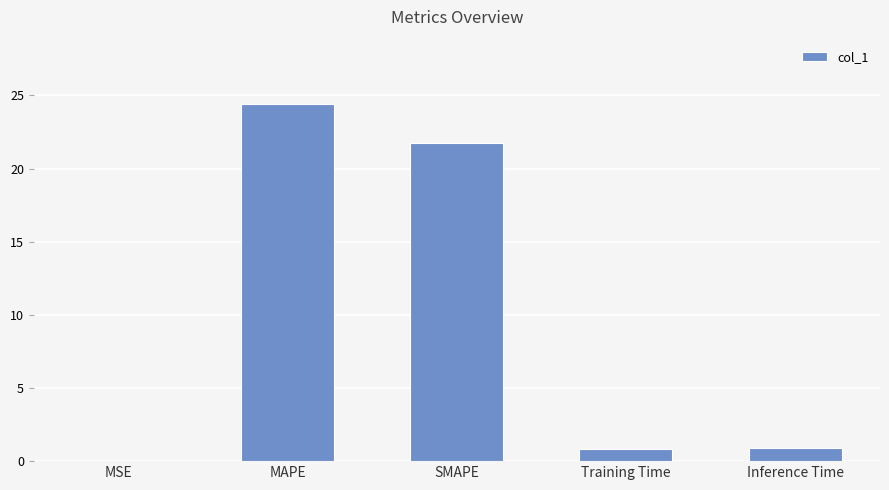

Which has a higher value, SMAPE or MAPE?

MAPE